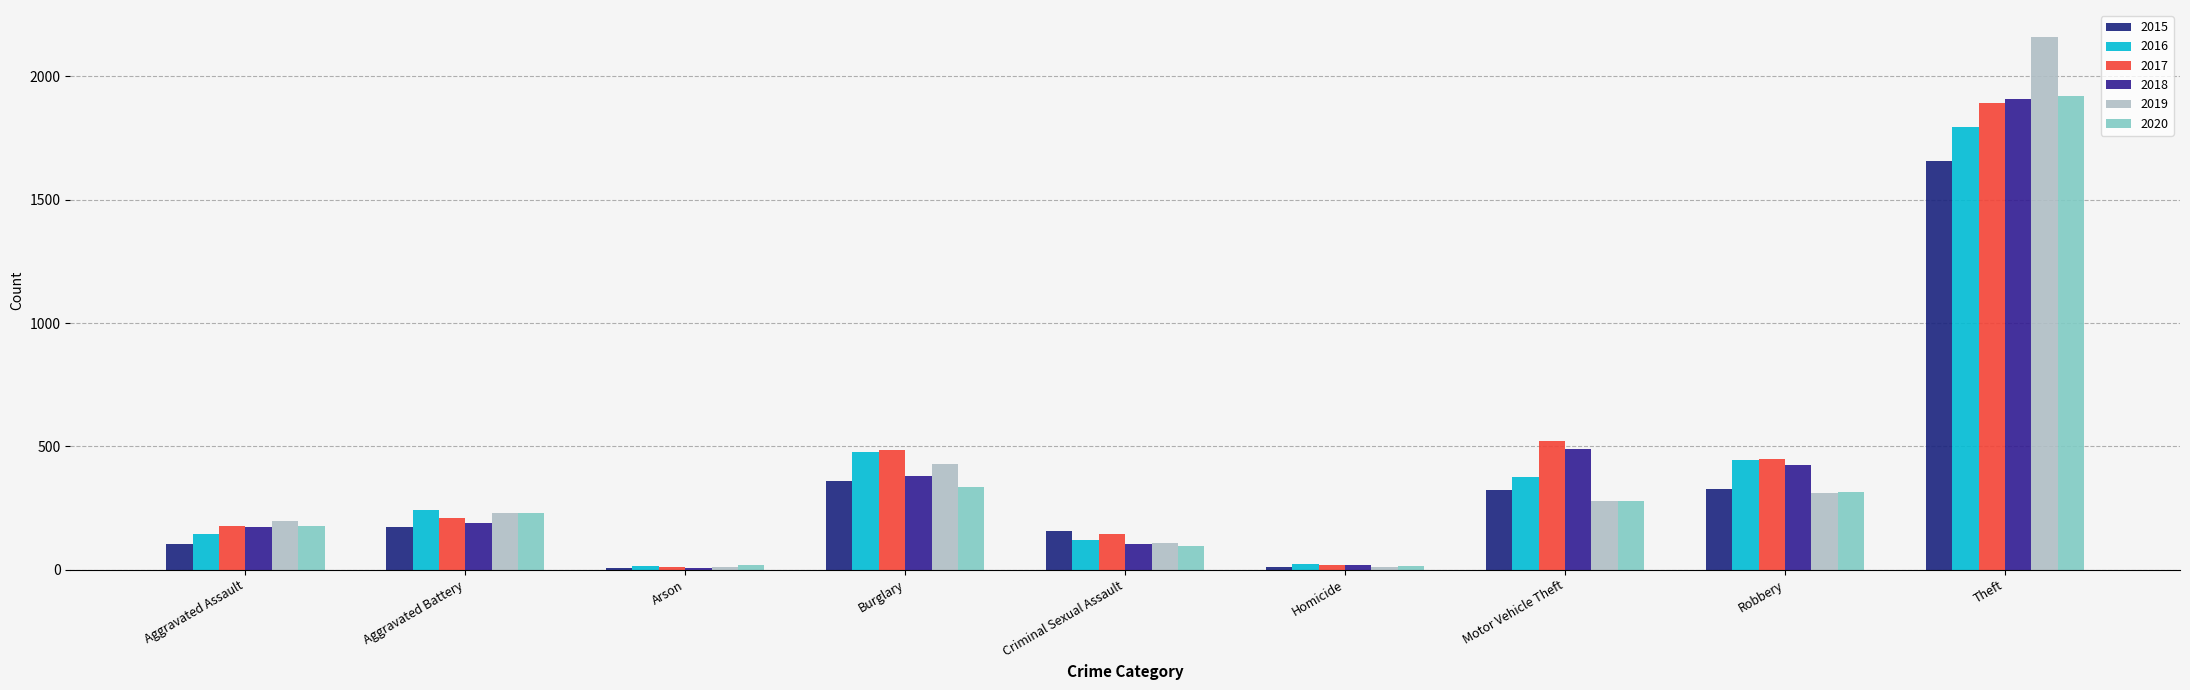

What is the lowest value of the 2020 series?

14